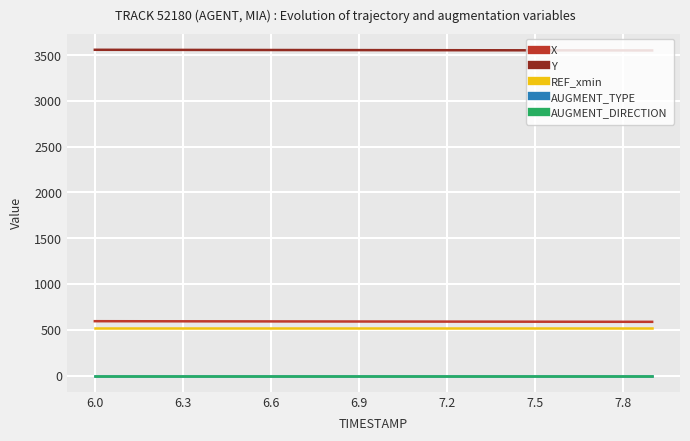

Reading right to left, transcribe all the data shown in this chart.

X: 586.6	587.0	587.3	587.7	588.1	588.4	588.8	589.1	589.5	589.9	590.2	590.6	590.9	591.3	591.6	592.0	592.4	592.8	593.2	593.6
Y: 3551.9	3552.2	3552.6	3553.0	3553.4	3553.8	3554.2	3554.5	3554.9	3555.3	3555.6	3556.0	3556.4	3556.7	3557.1	3557.5	3557.9	3558.3	3558.7	3559.1
REF_xmin: 523.9	523.9	523.9	523.9	523.9	523.9	523.9	523.9	523.9	523.9	523.9	523.9	523.9	523.9	523.9	523.9	523.9	523.9	523.9	523.9
AUGMENT_TYPE: 0.0	0.0	0.0	0.0	0.0	0.0	0.0	0.0	0.0	0.0	0.0	0.0	0.0	0.0	0.0	0.0	0.0	0.0	0.0	0.0
AUGMENT_DIRECTION: 0.0	0.0	0.0	0.0	0.0	0.0	0.0	0.0	0.0	0.0	0.0	0.0	0.0	0.0	0.0	0.0	0.0	0.0	0.0	0.0